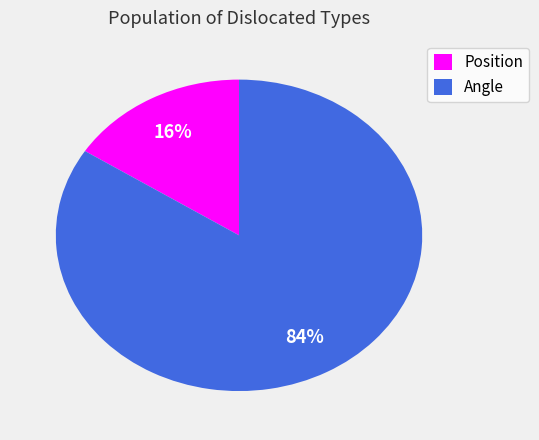

Which has a higher value, Position or Angle?

Angle